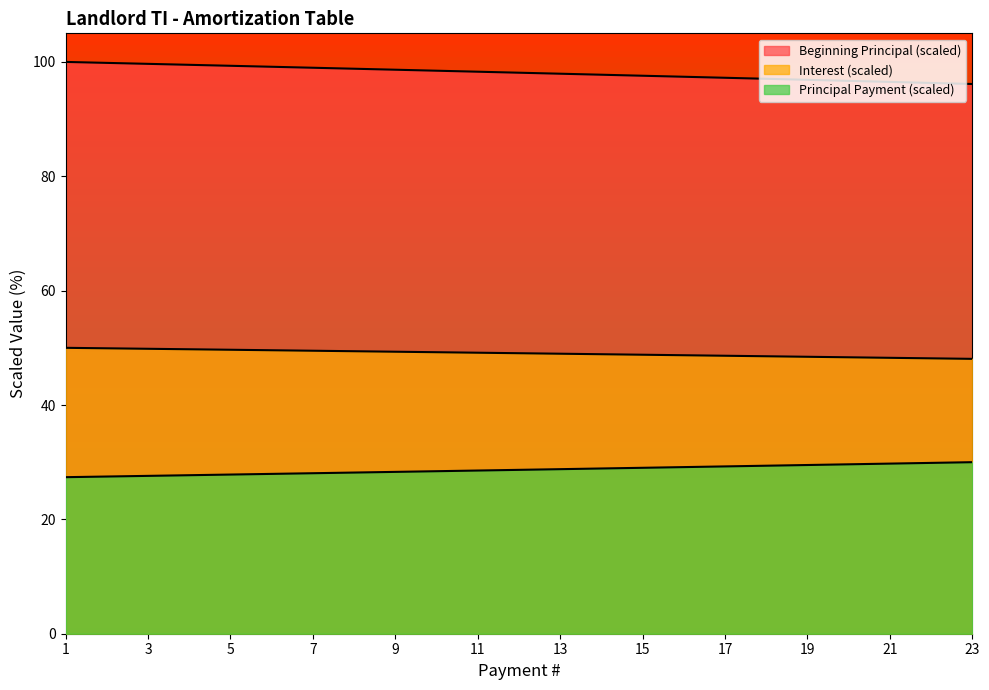

The value of Beginning Principal at 4 is 99.5. True or false?

True